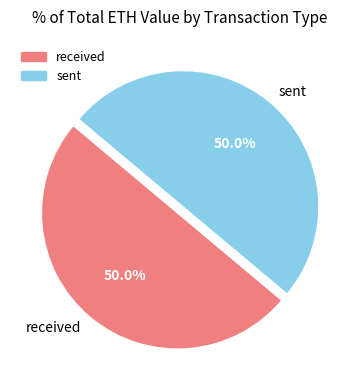

To the nearest percent, what is the difference between the received and sent slice percentages?

0%